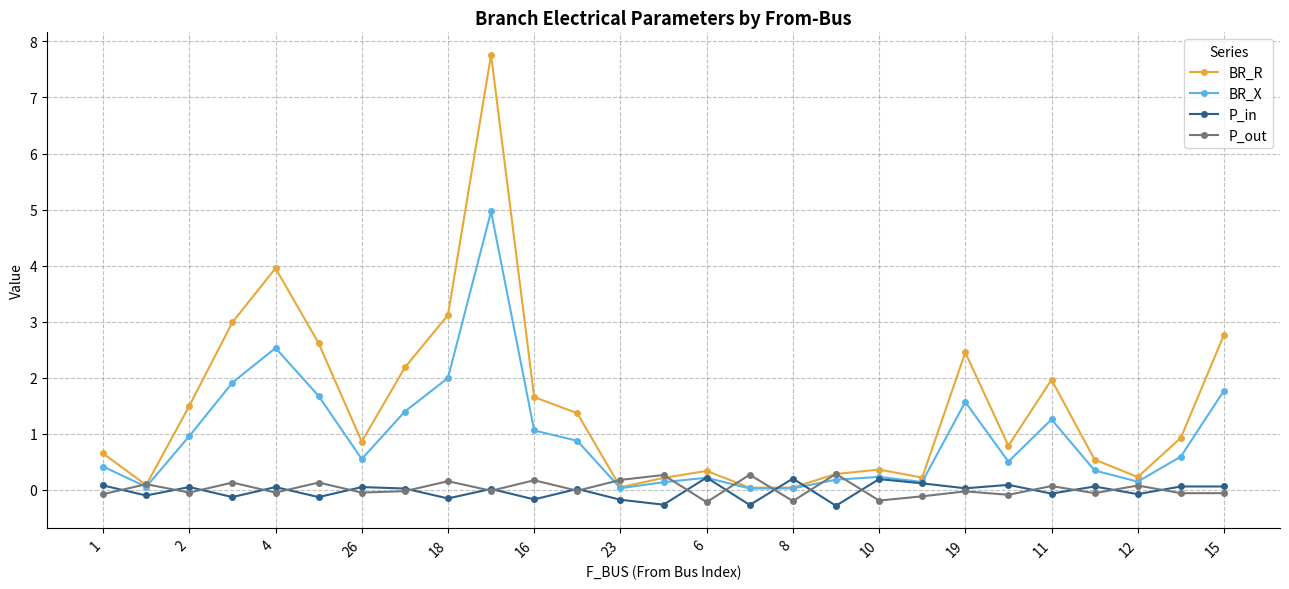

What is the smallest value displayed?

-0.3